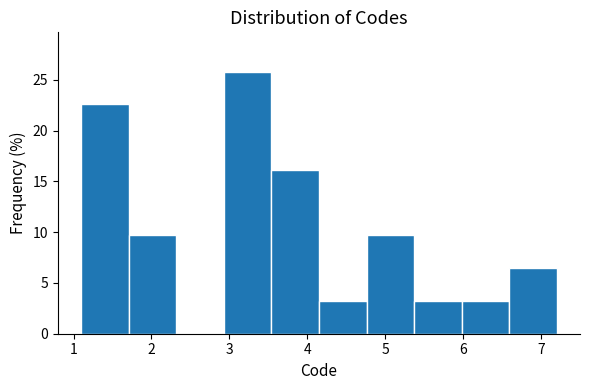

What is the height of the bar covering 4.76 to 5.37 on the x-axis? Neither the bar edges nor the heights are printed on the chart, so give them approximately, as read against the axes.

9.5